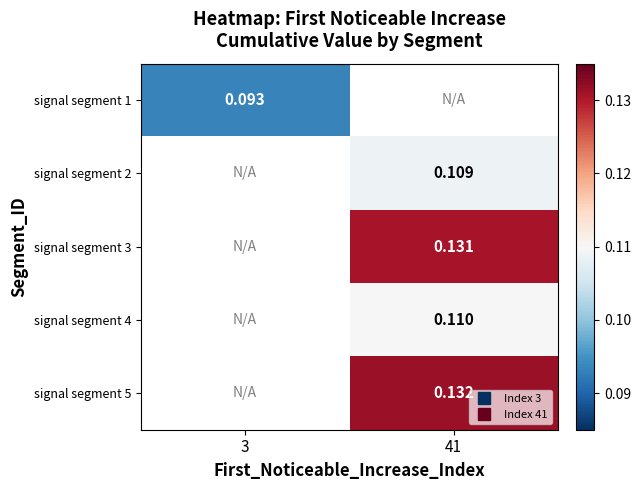

What is the approximate value of signal segment 5 at 41?

0.1